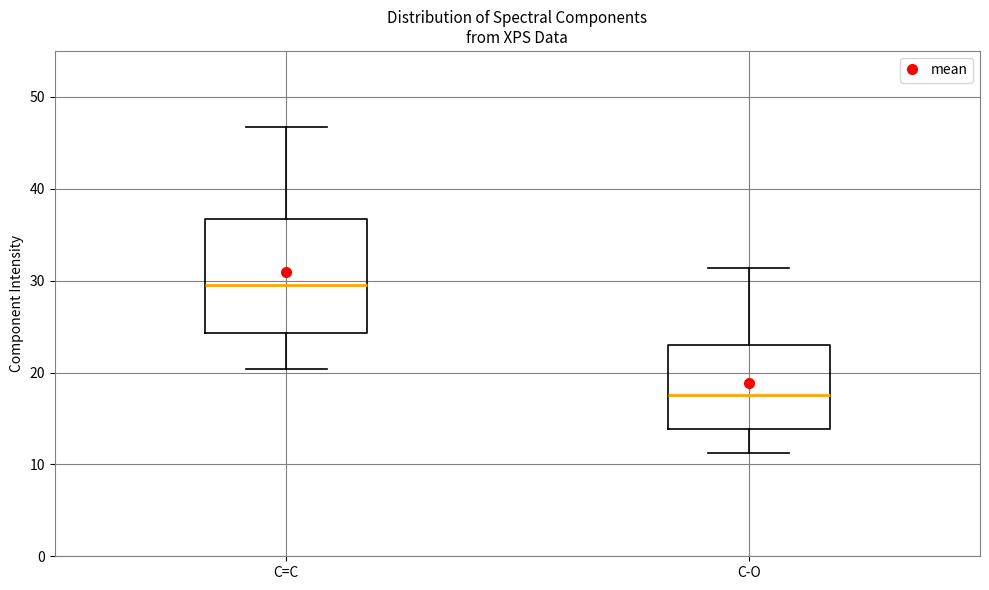

Which box has the lowest median line?

C-O